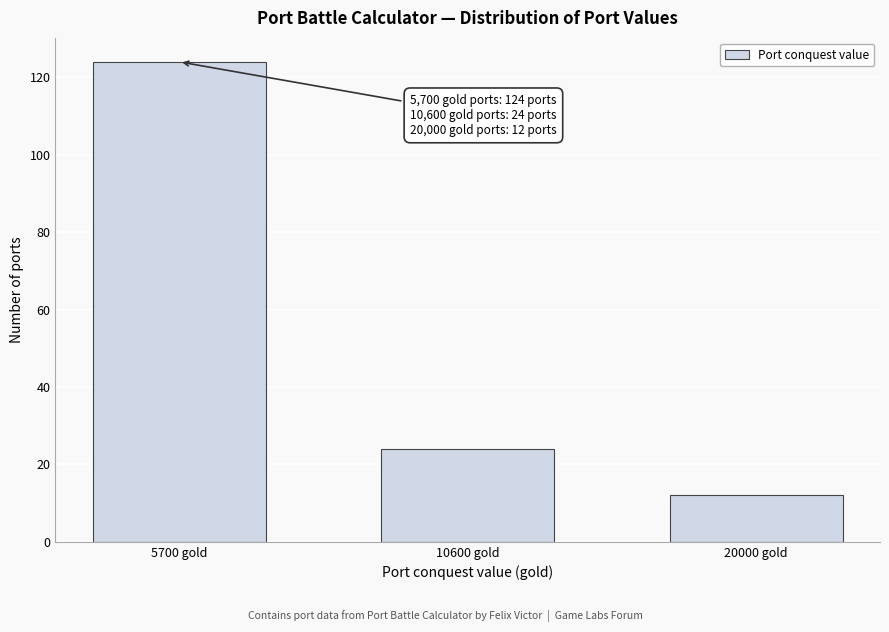

Reading left to right, list all the values displayed in this chart.

124	24	12